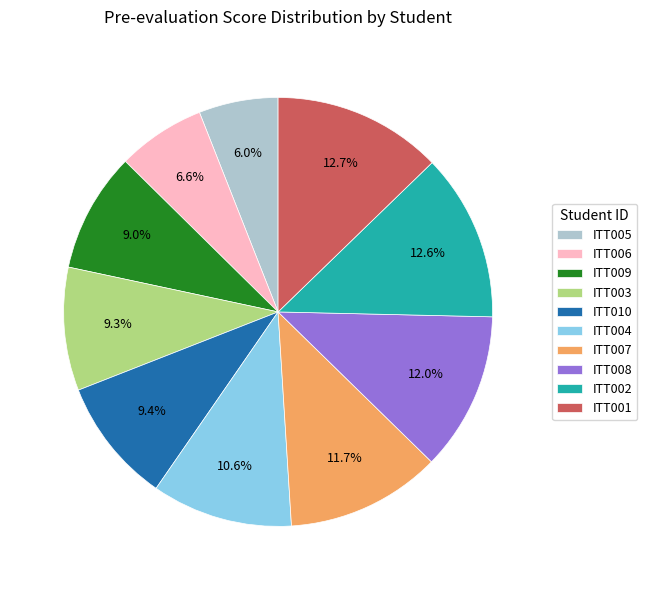

To the nearest percent, what is the average slice percentage?

10%